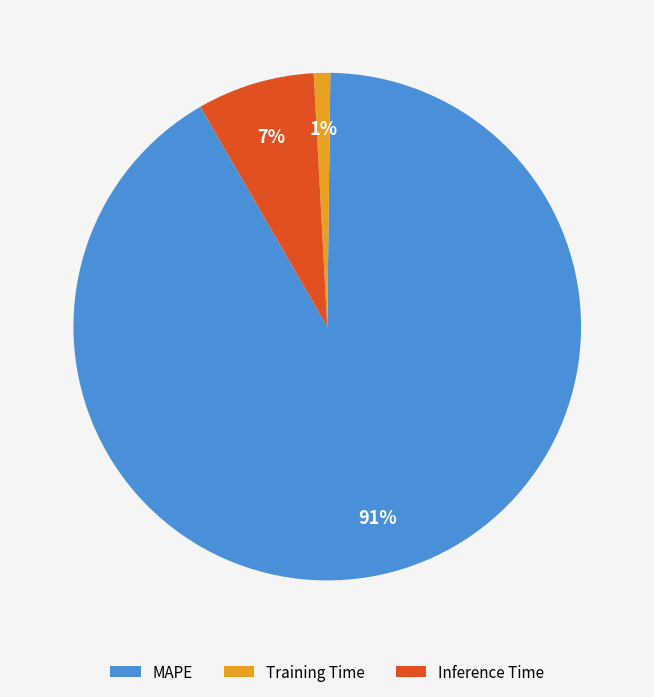

What is the ratio of the value at Inference Time to the value at MAPE?

0.1